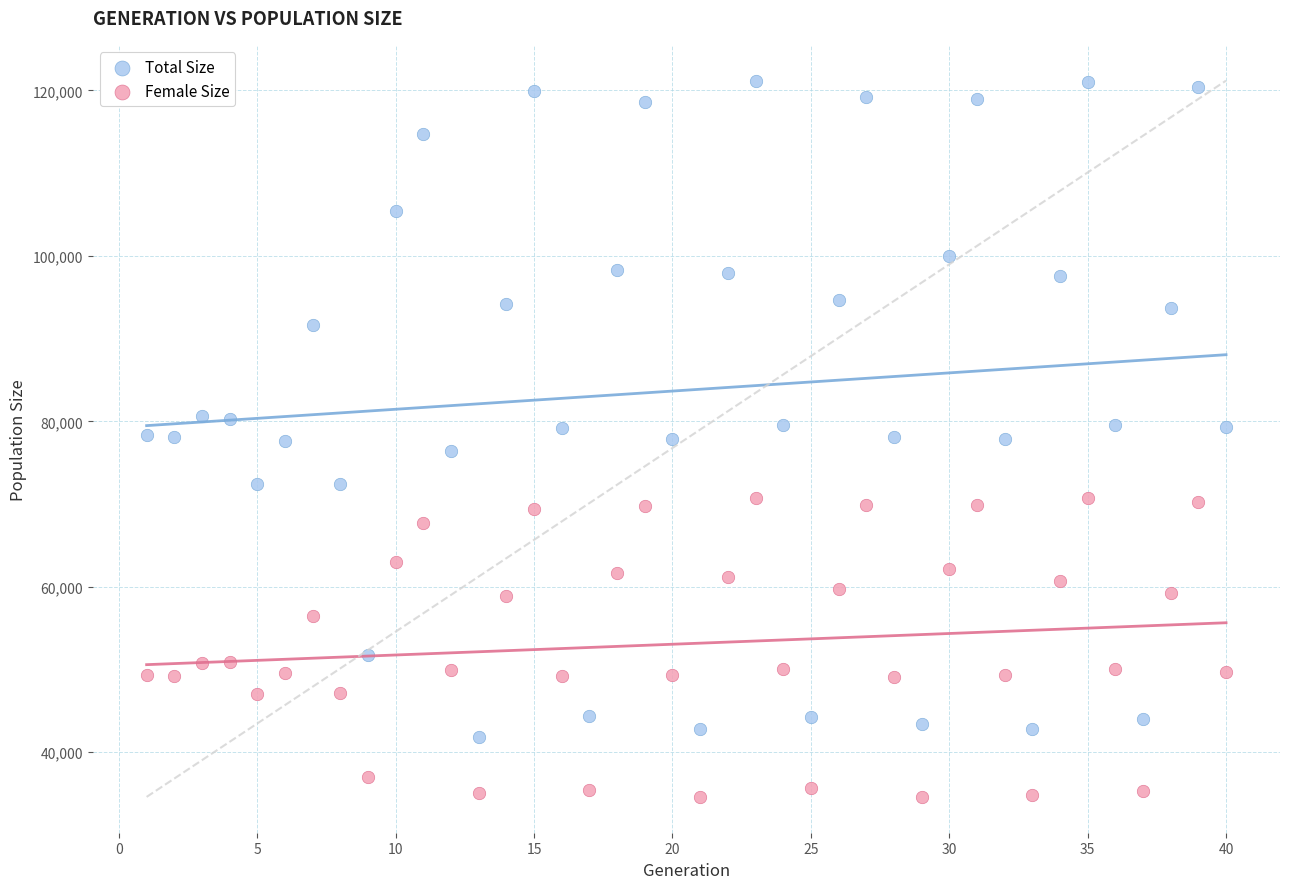

Which series has the widest spread of Y values?

Total Size